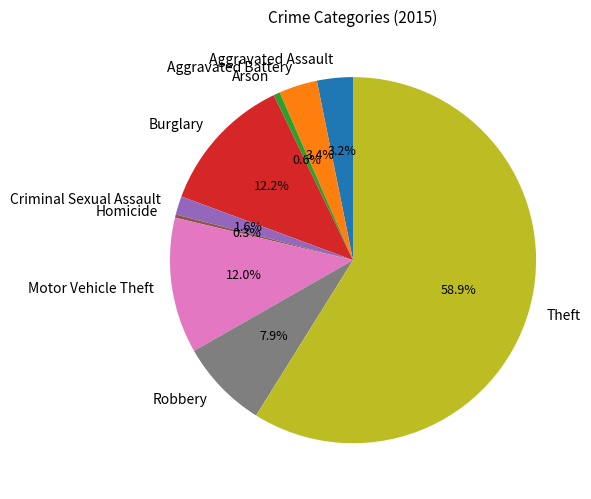

Between Robbery and Aggravated Battery, which is larger?

Robbery